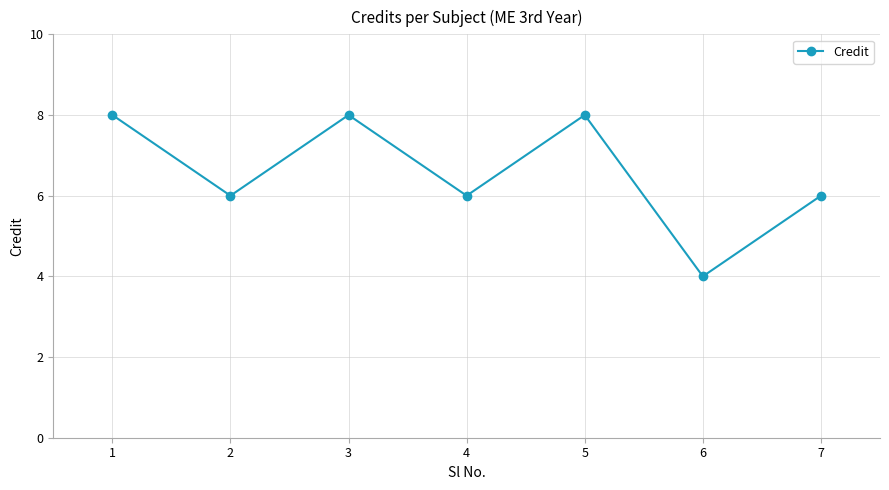

What is the sum of the values at 1 and 5?

16